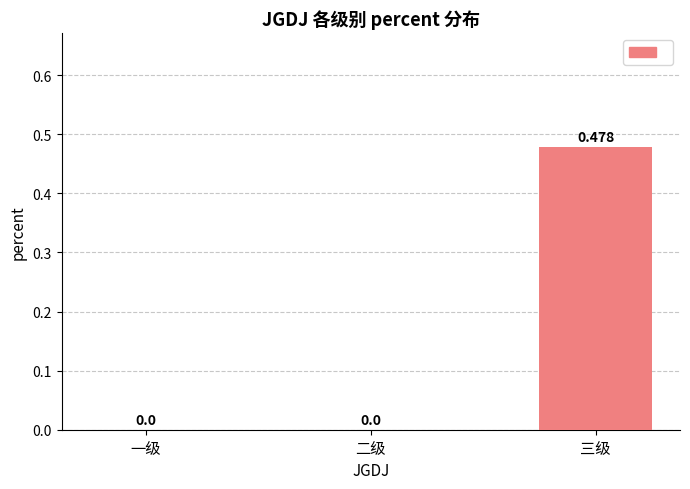

Which category has the highest value across all series?

三级